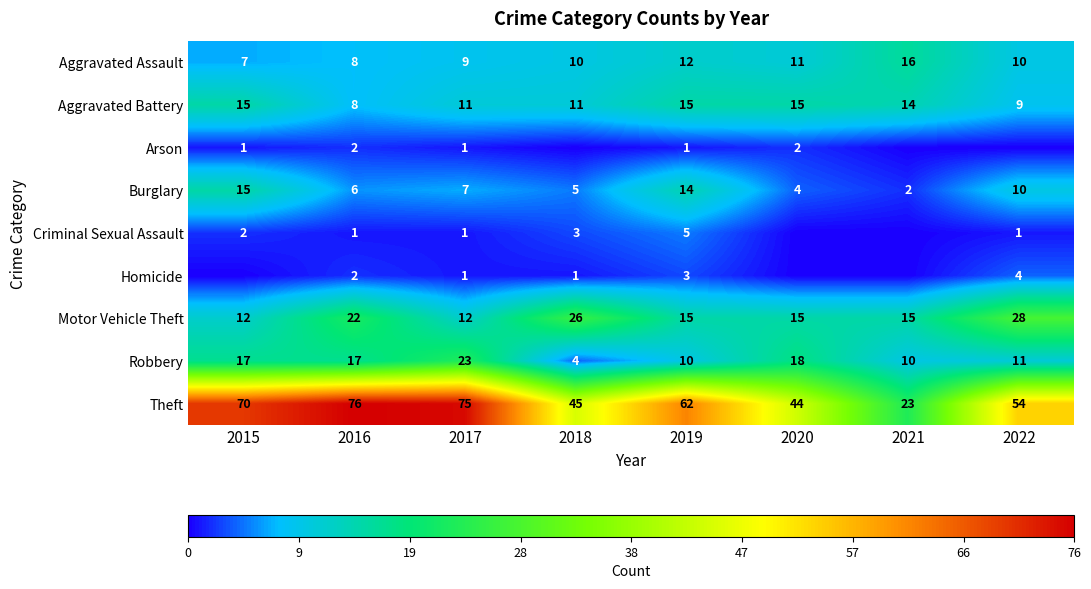

Is it true that Burglary equals 8 at 2019?

False